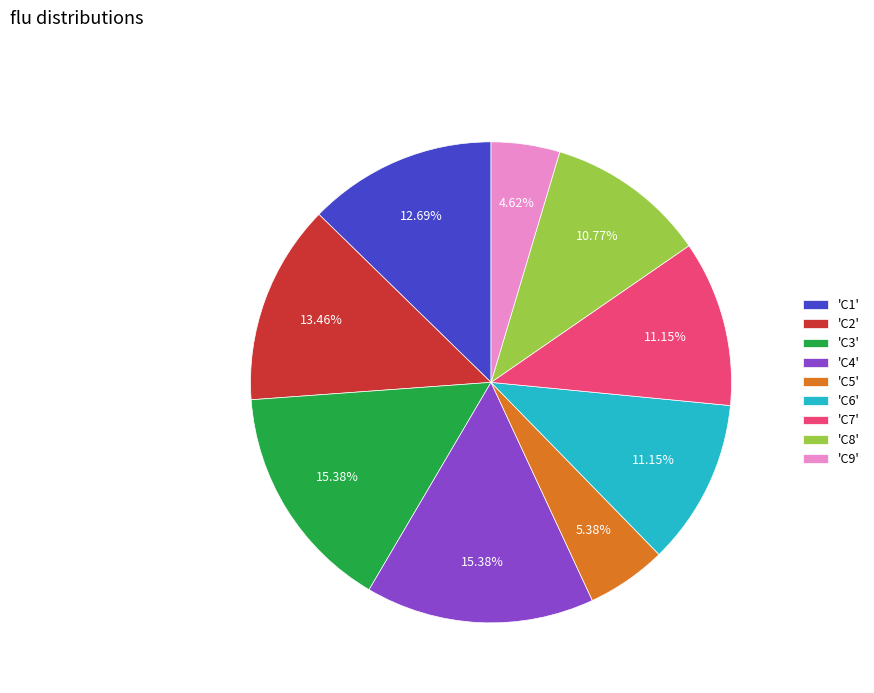

What is the ratio of the value at 'C5' to the value at 'C2'?

0.4